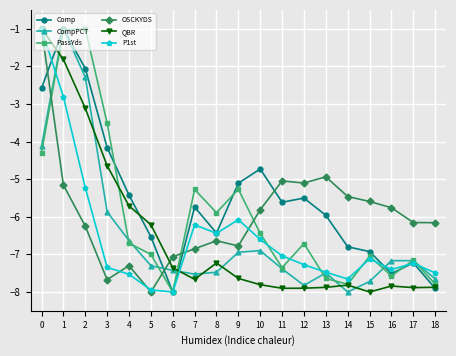

How many data points in Comp are less than -5?

14